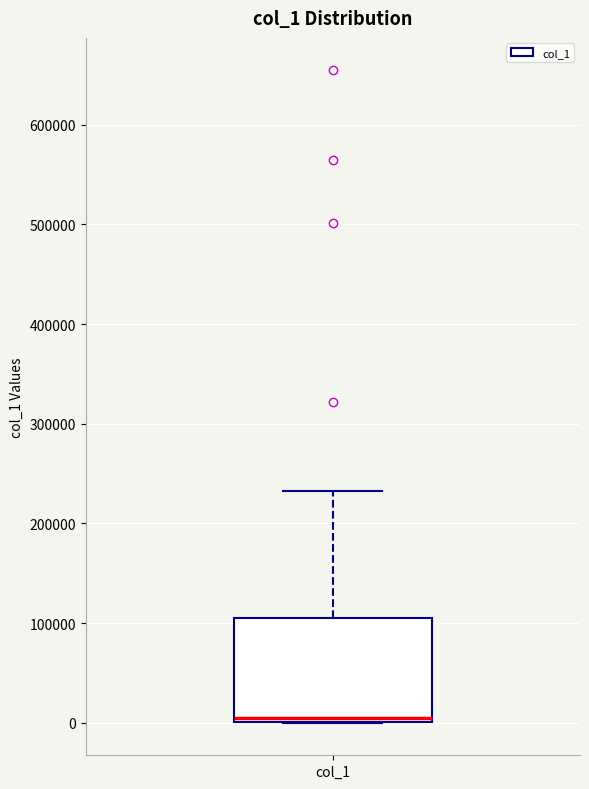

Where is the upper edge of the box for col_1 on the y-axis? The values are not printed on the chart, so give them approximately, as read against the axis.

110000